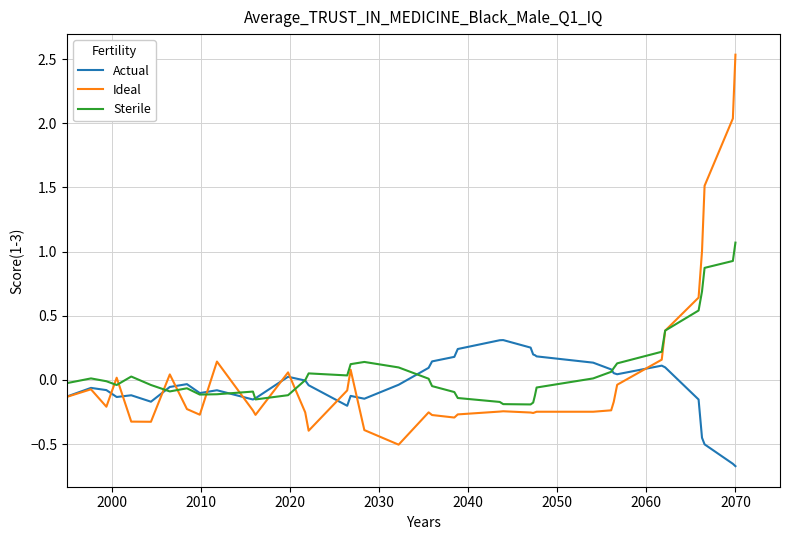

Which series has the widest spread of values?

Ideal